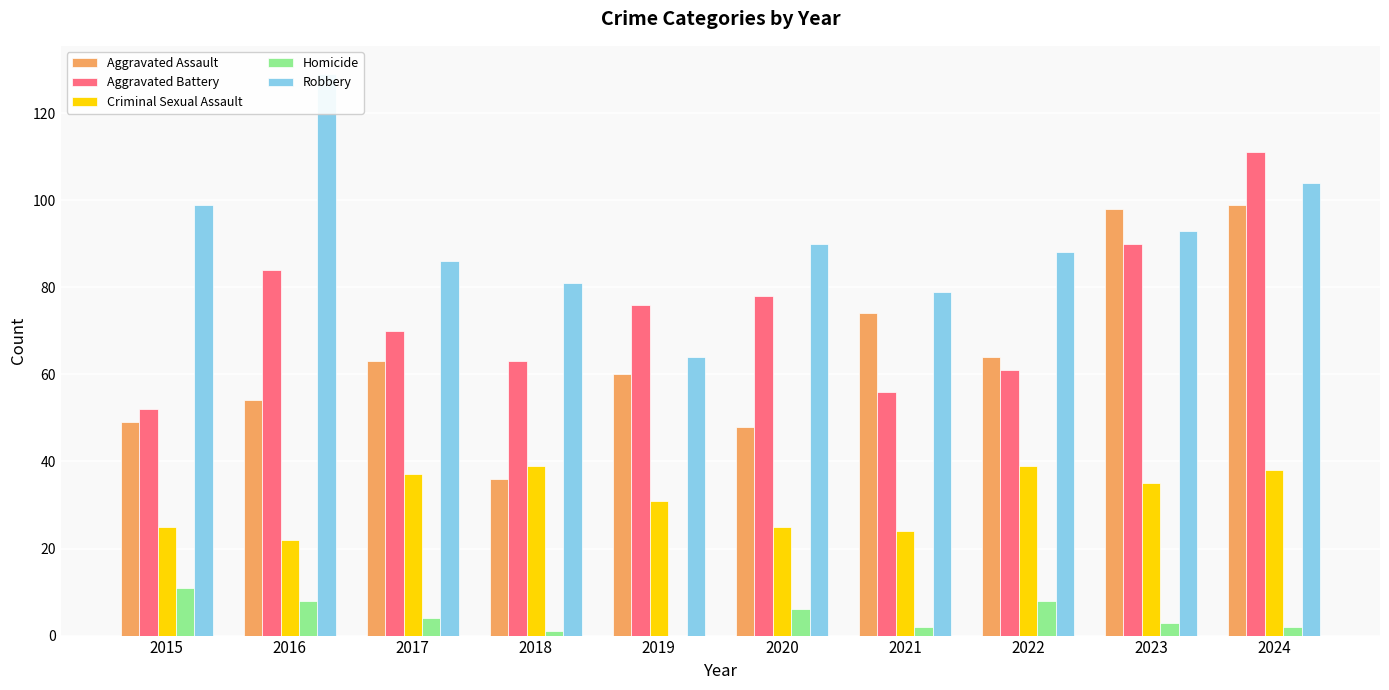

What is the maximum value shown in the chart?

129